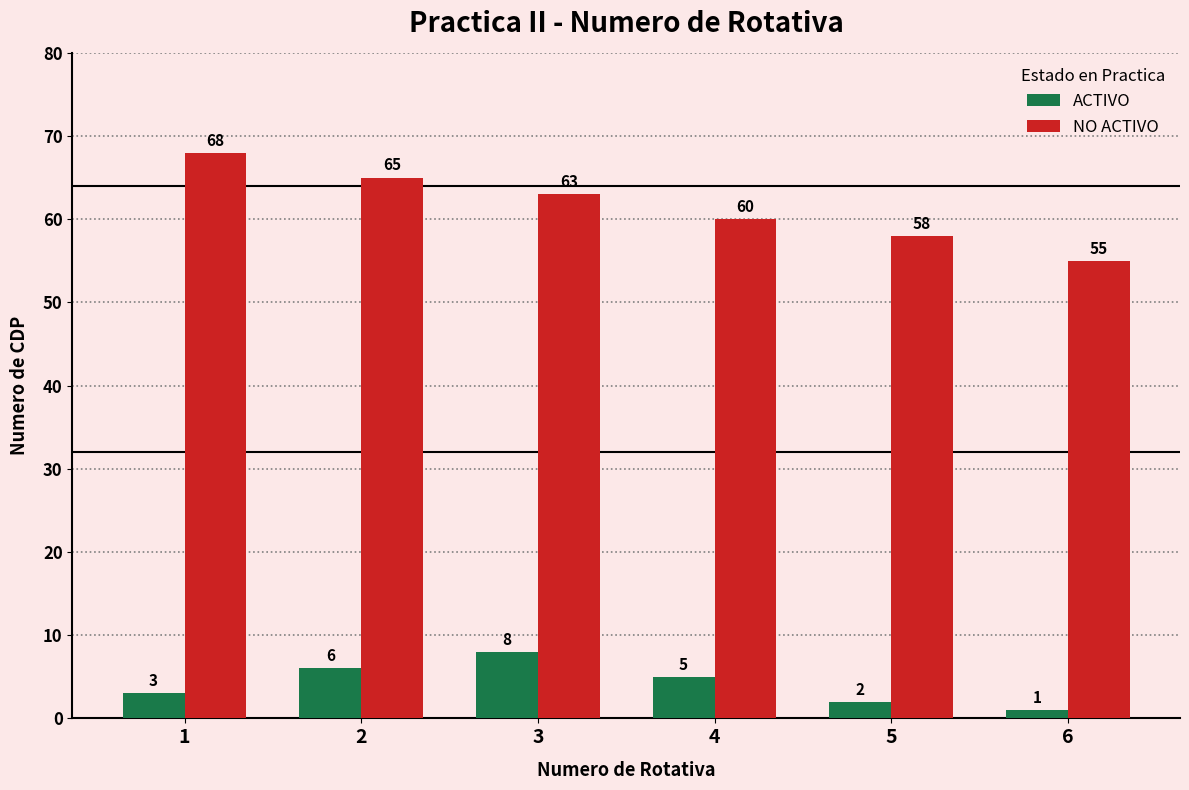

Reading left to right, extract all data points from this chart.

ACTIVO: 3	6	8	5	2	1
NO ACTIVO: 68	65	63	60	58	55